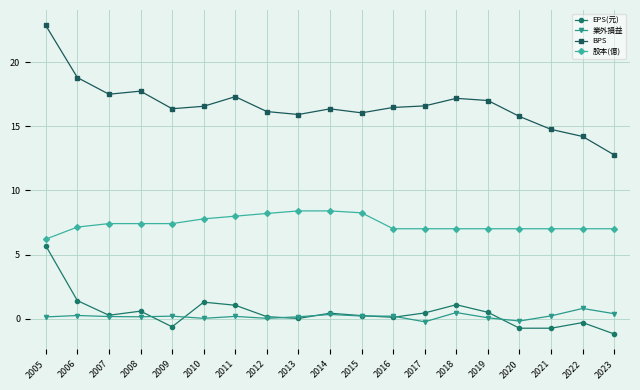

What is the total value across all series at 2011?

26.5